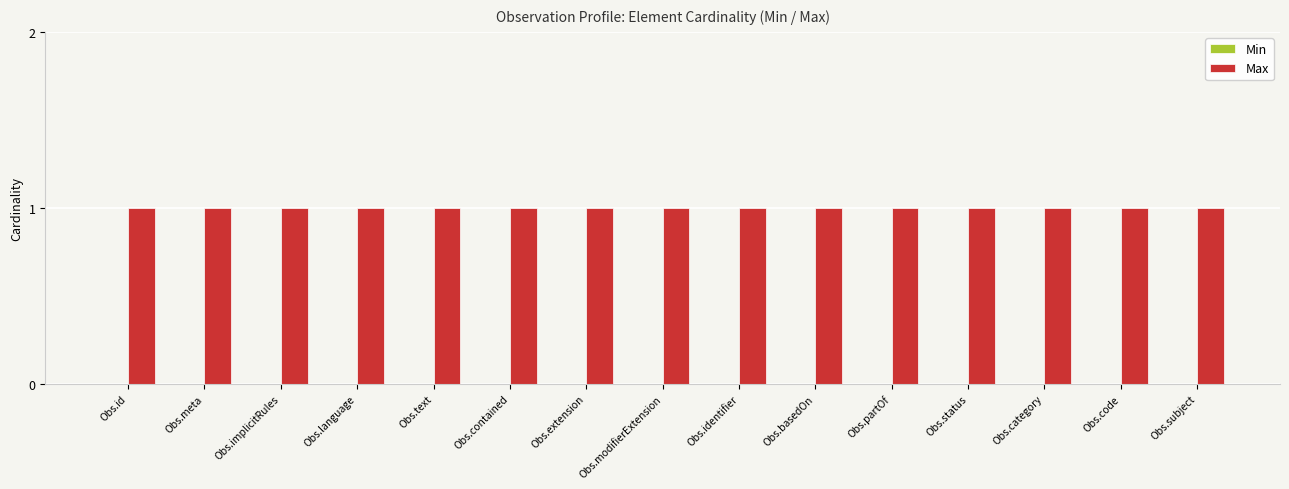

Which category has the highest value in the Min series?

Obs.id